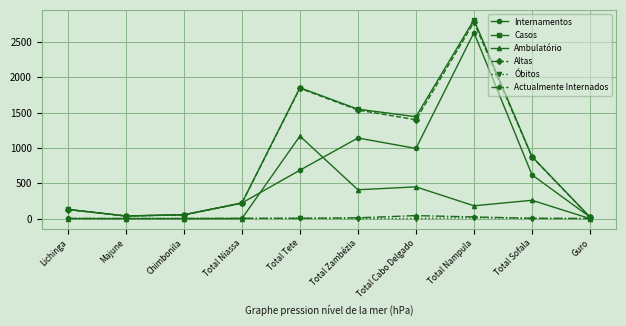

What is the value of the Óbitos point at the 7th from the left?

1